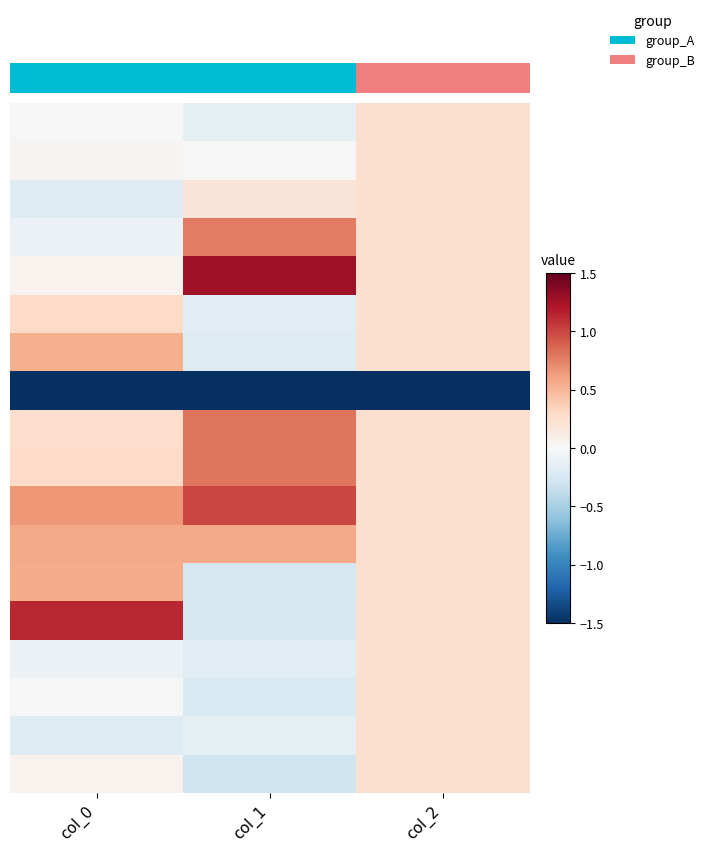

What is the spread (max minus min) of values at col_2?

1.7